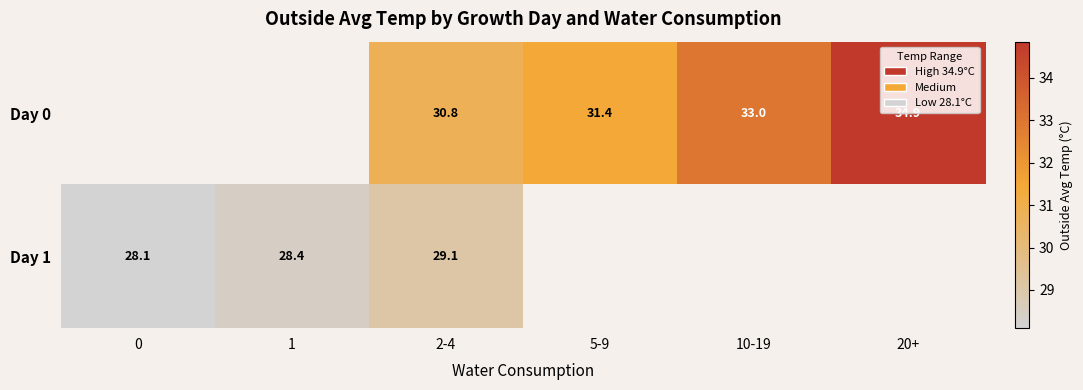

At which category is the sum across all series the highest?

2-4